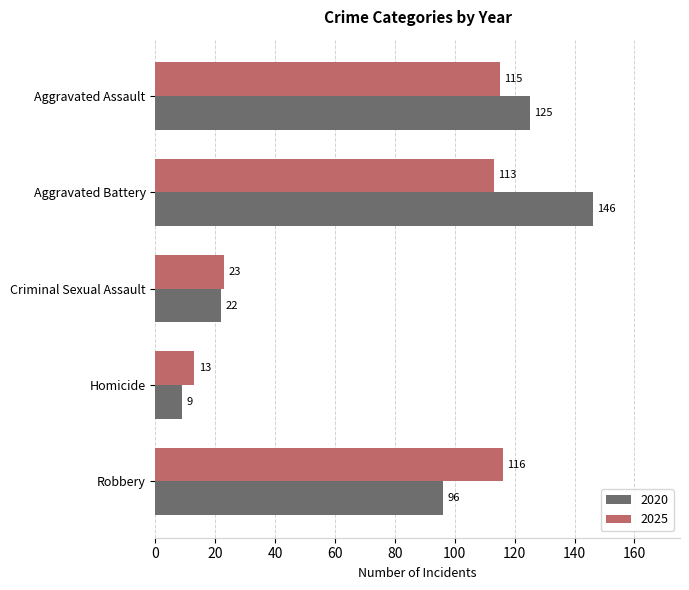

Is it true that 2020 equals 146 at Aggravated Battery?

True